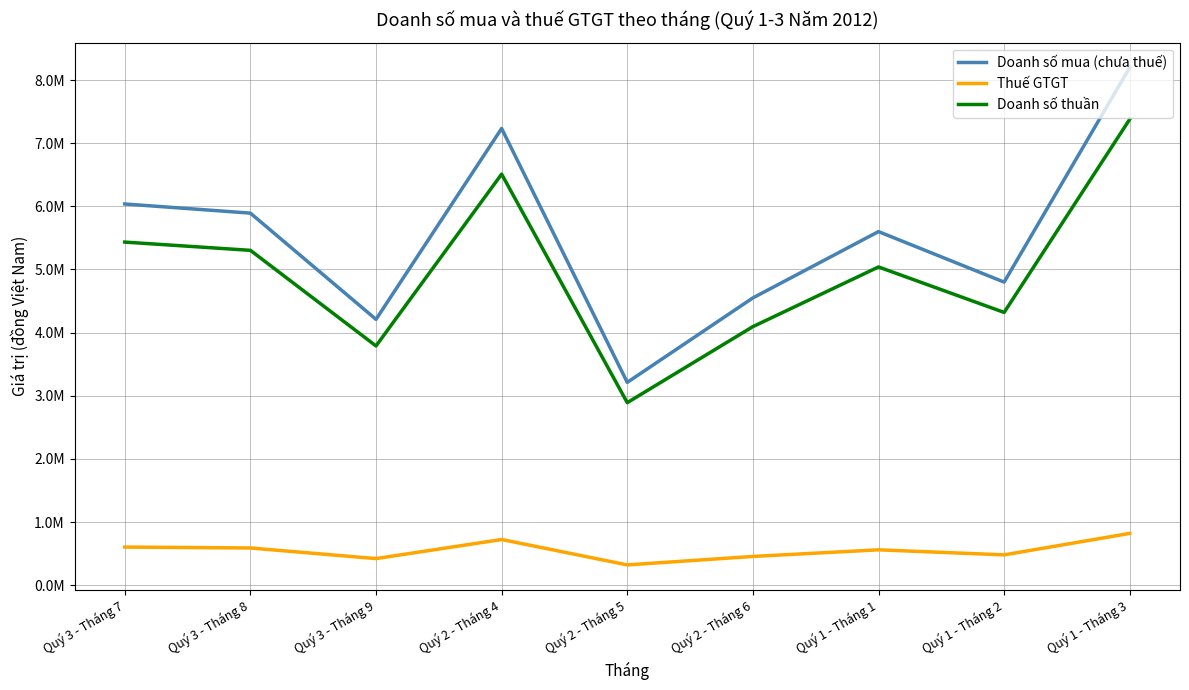

Which category has the highest value in the Doanh số thuần series?

Quý 1 - Tháng 3